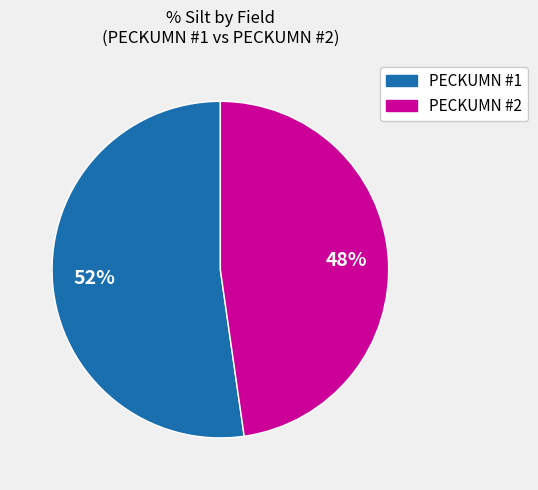

Count the number of slices in the pie.

2